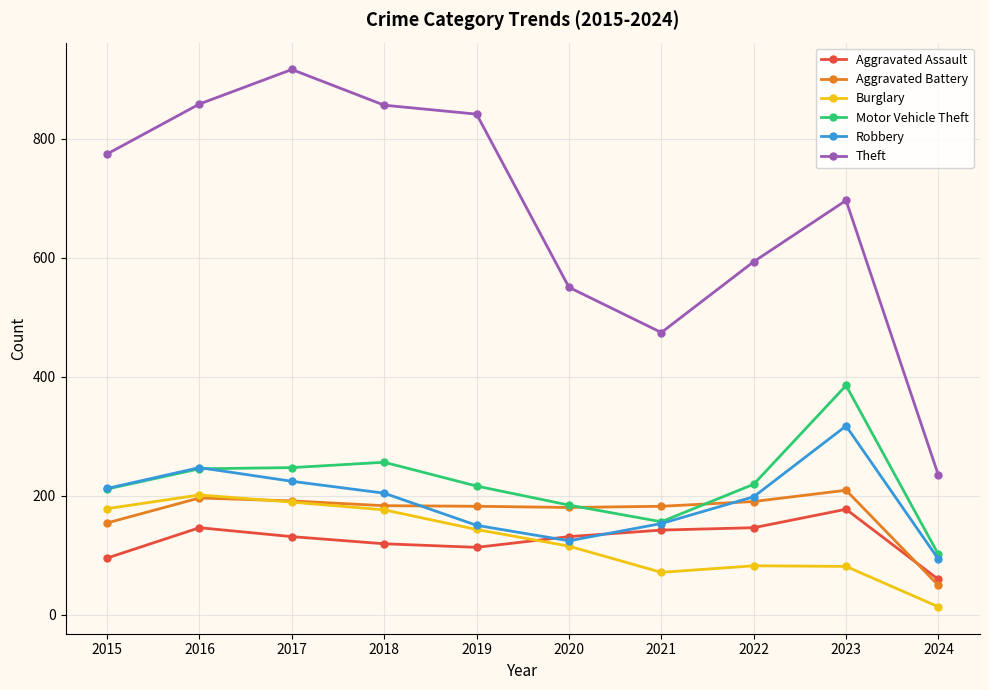

Between 2018 and 2024, which series saw the biggest shift?

Theft